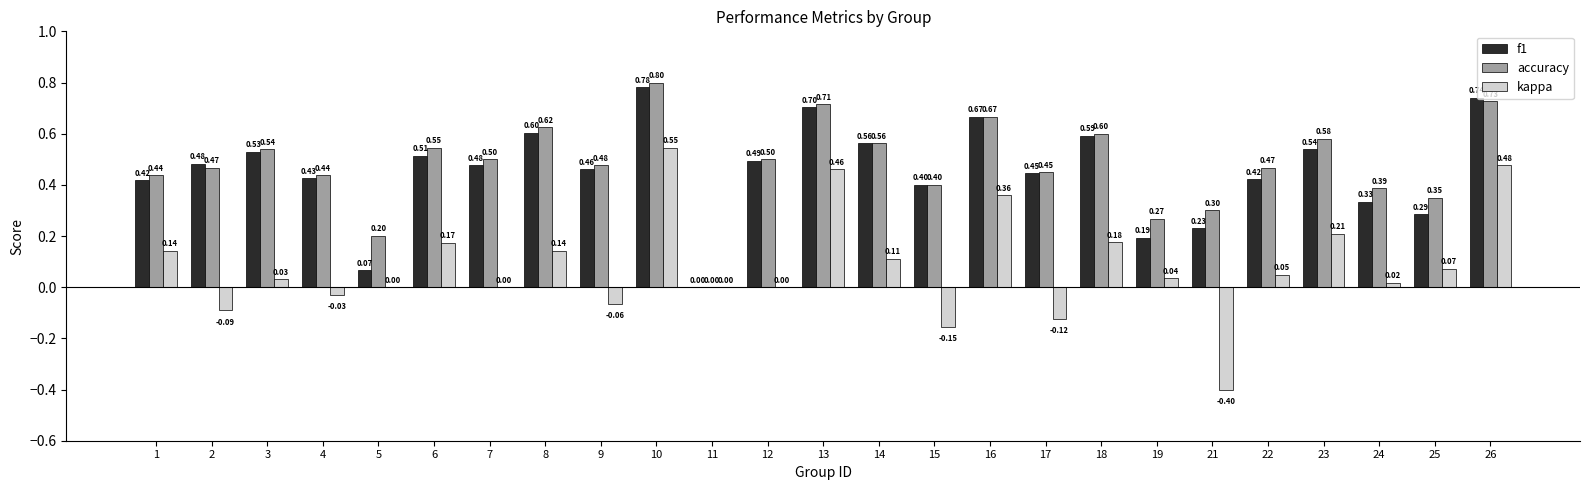

What is the sum of the accuracy values at 1 and 12?

0.9